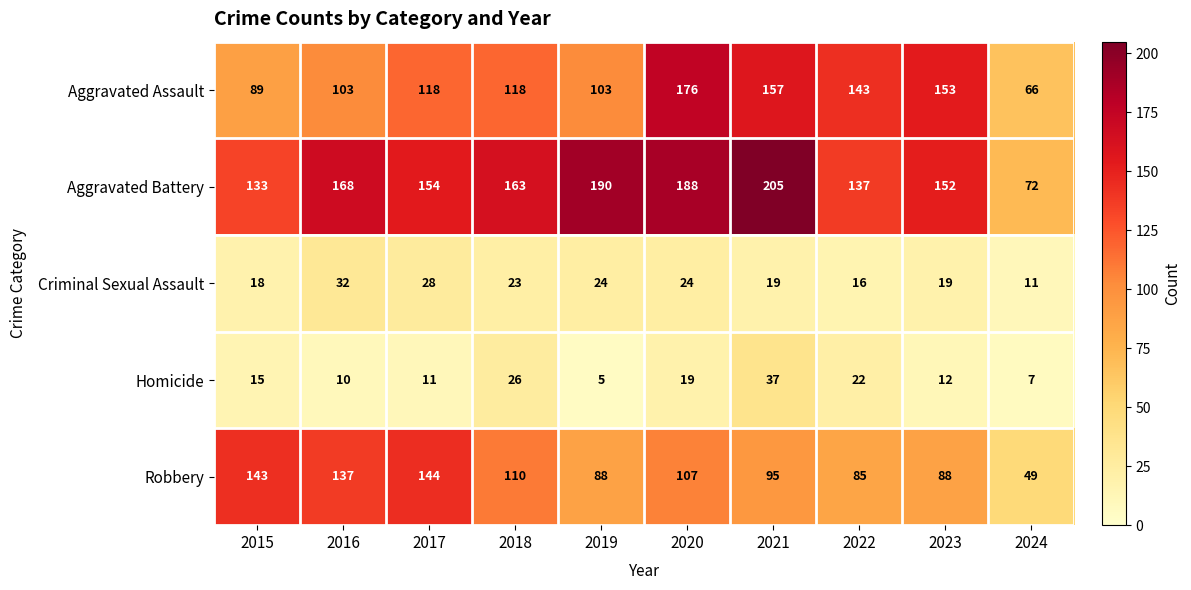

At 2015, list the series in order from largest to smallest.

Robbery, Aggravated Battery, Aggravated Assault, Criminal Sexual Assault, Homicide